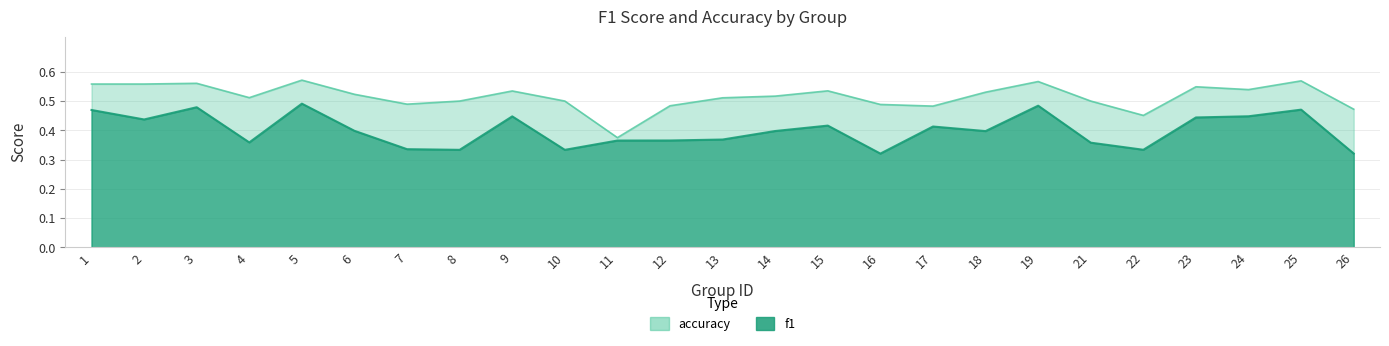

What is the maximum value shown in the chart?

0.6